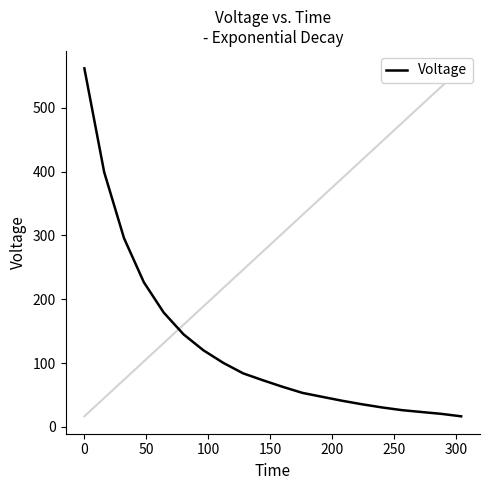

Reading right to left, what are all the values shown in this chart?

16.5	20.3	23.2	26.2	30.4	35.4	40.9	47.0	53.2	62.7	73.0	83.9	100.3	120.0	145.0	179.1	226.5	295.6	398.9	561.7